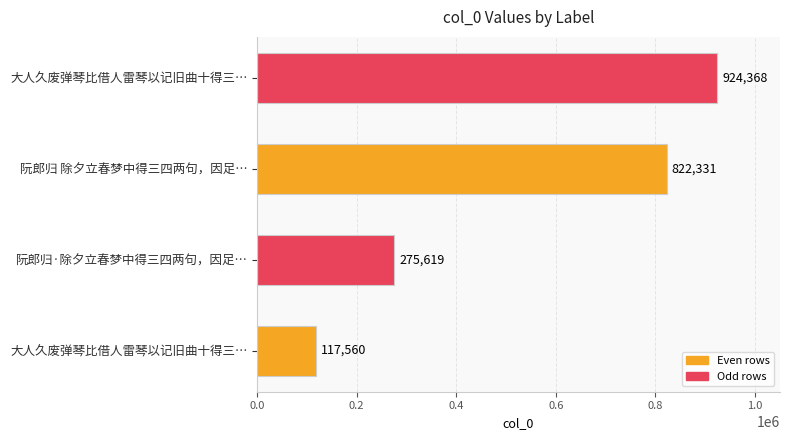

What is the minimum value shown in the chart?

117560